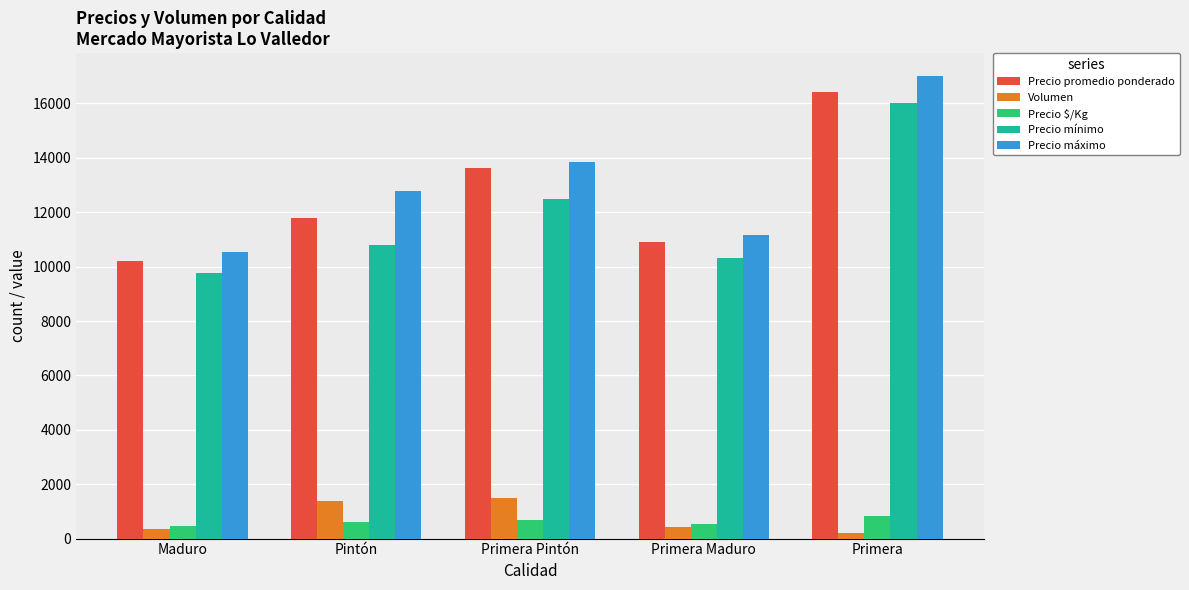

At which category is the sum across all series the highest?

Primera